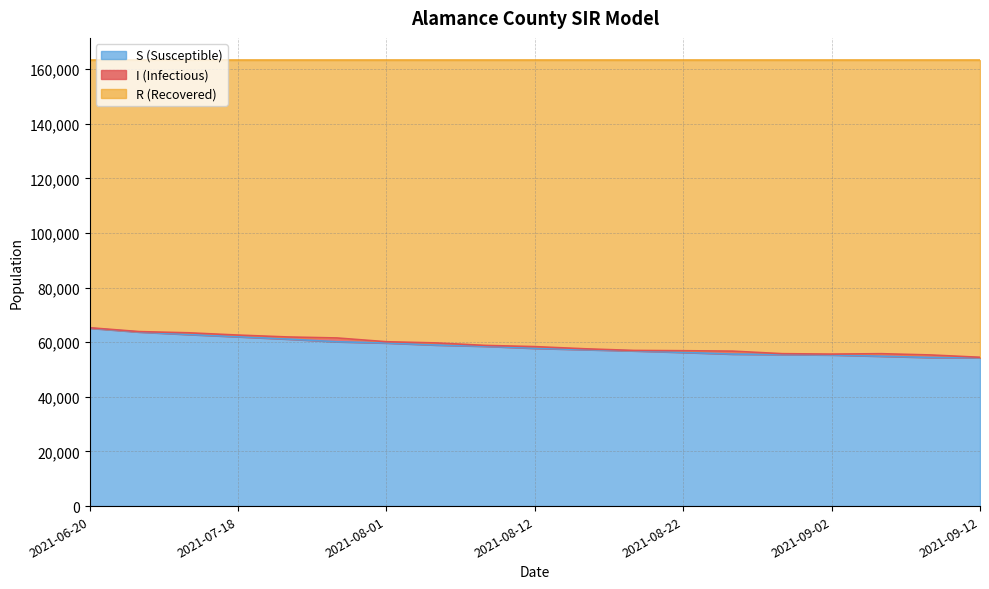

The value of S at 2021-07-18 is 83281.5. True or false?

False